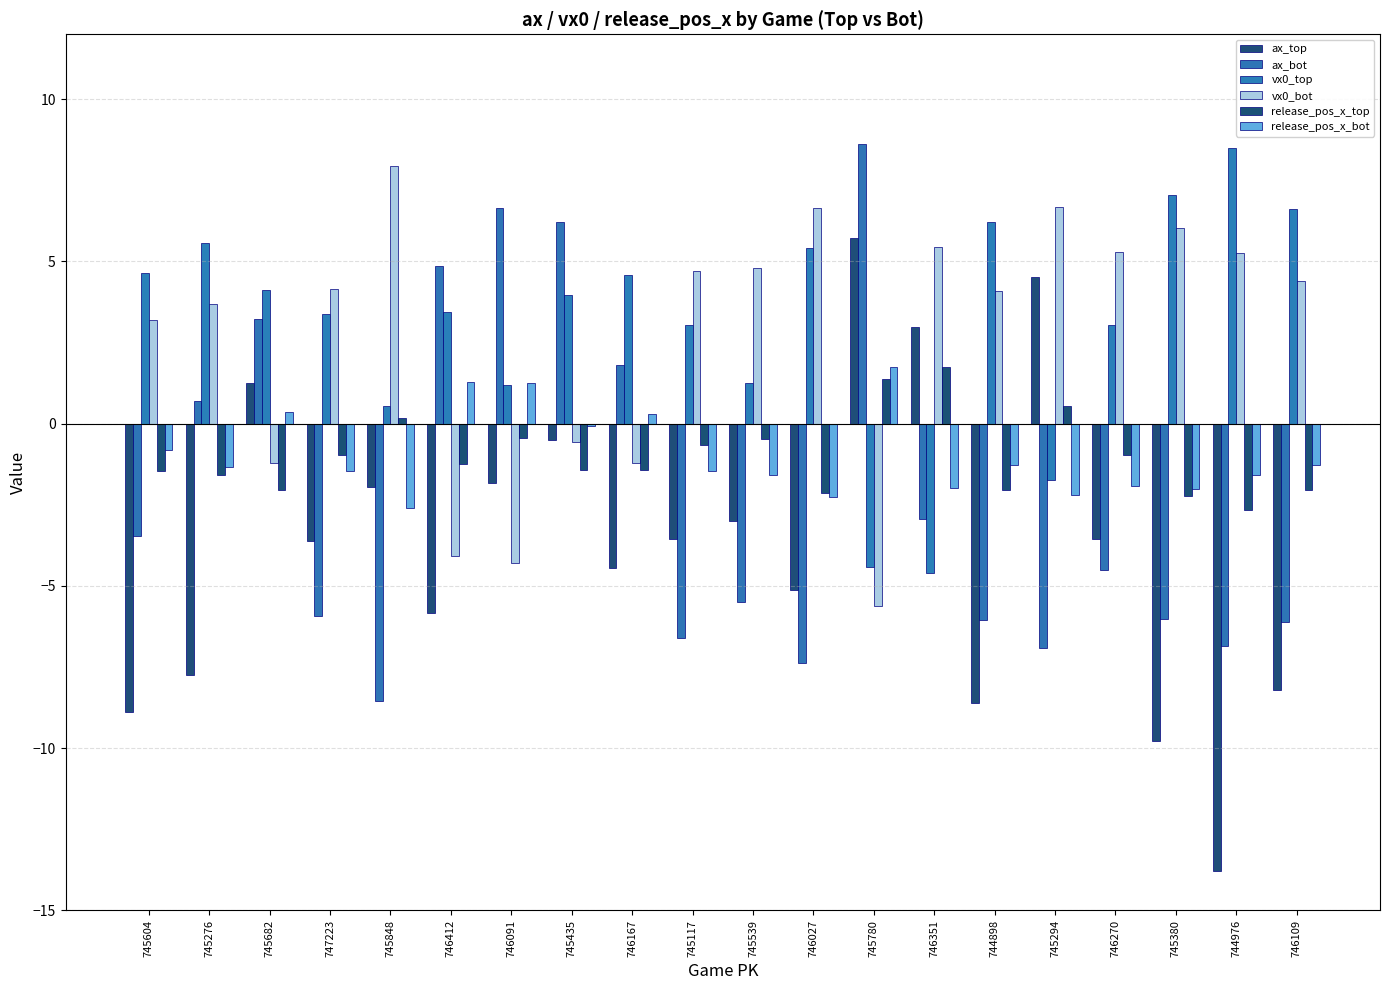

What is the sum of the vx0_bot values at 744976 and 747223?

9.4